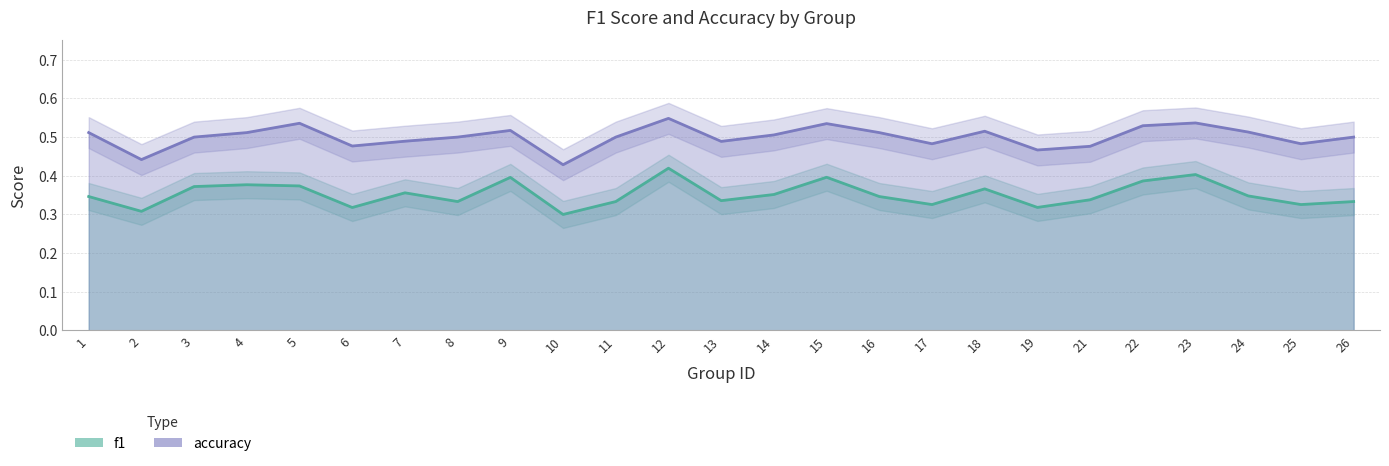

What is the difference between the maximum and minimum values in the f1 series?

0.1